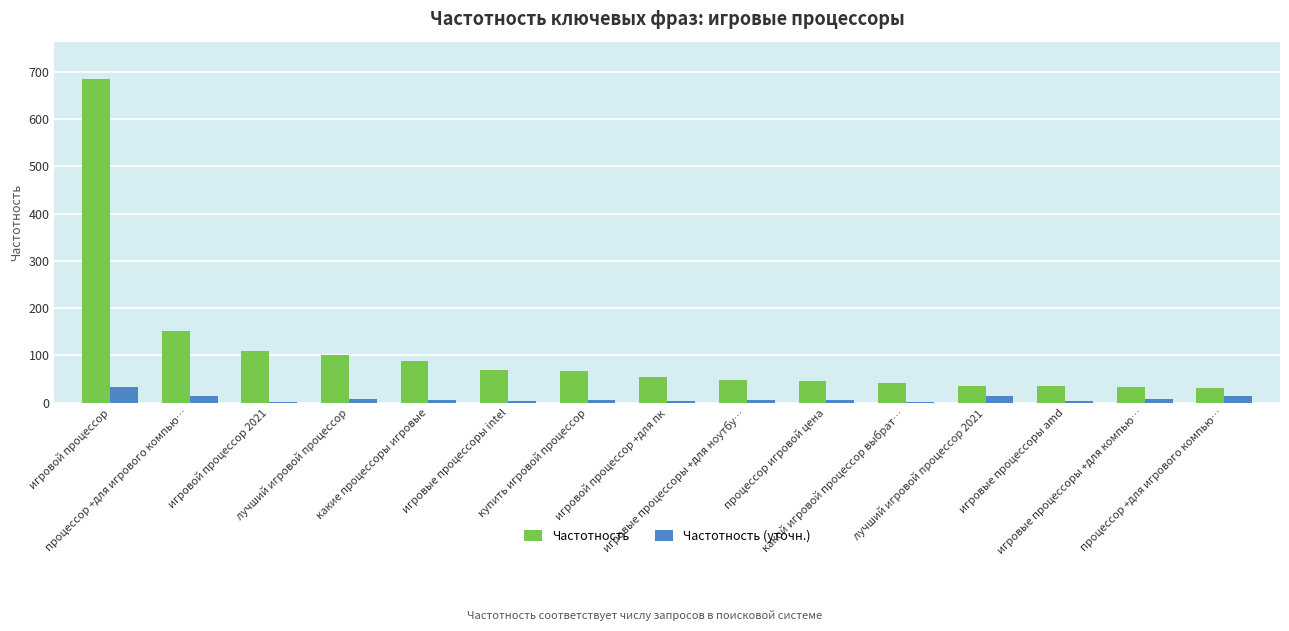

Which series changed the most between лучший игровой процессор and игровой процессор +для пк?

Частотность